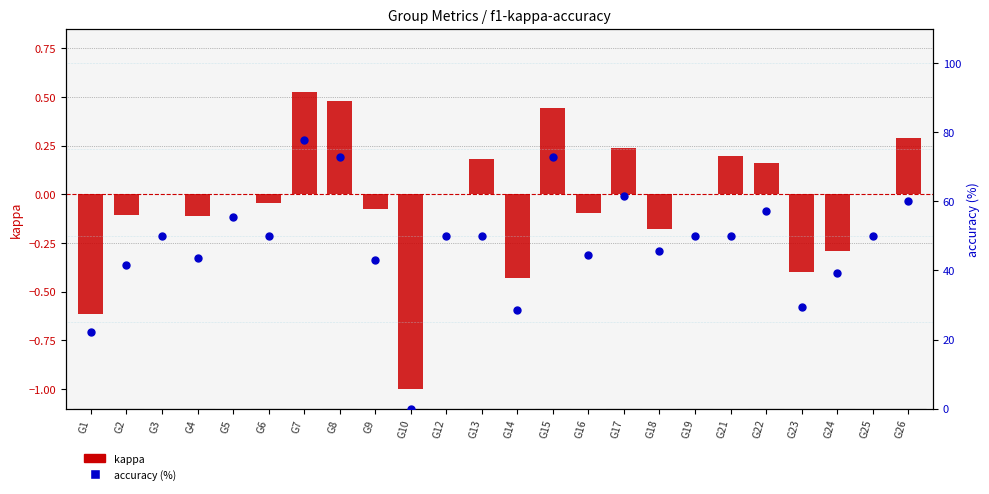

Which series has the largest Y range (max minus min)?

accuracy (%)